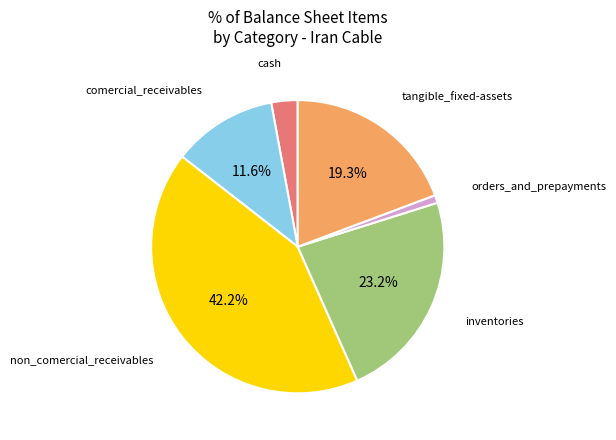

Does any single category account for the majority?

No